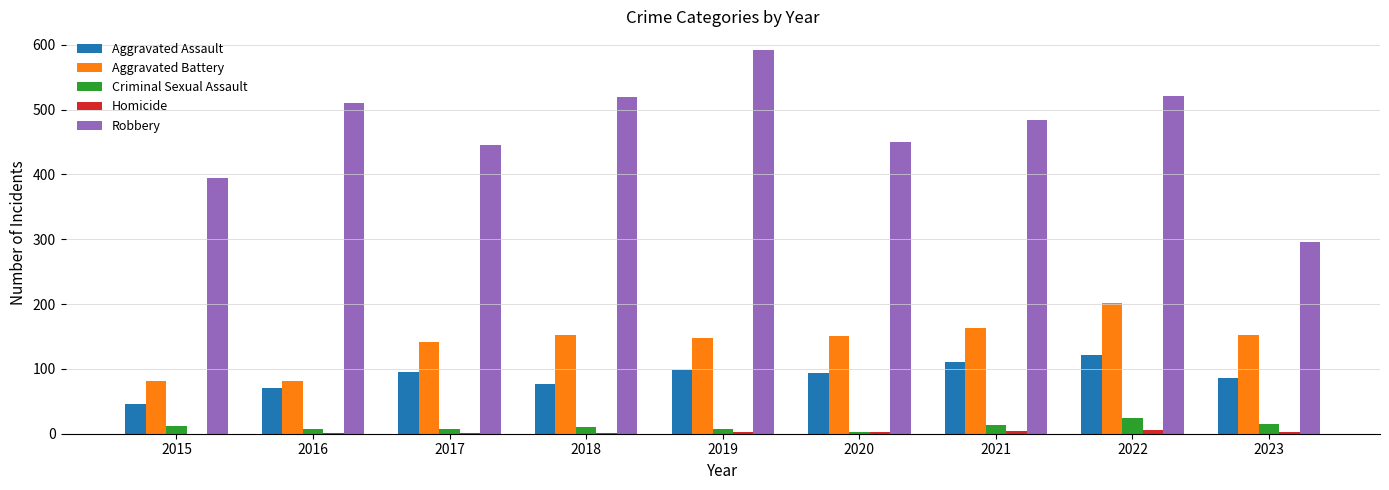

Is the value of Aggravated Assault at 2018 greater than the value of Robbery at 2023?

No